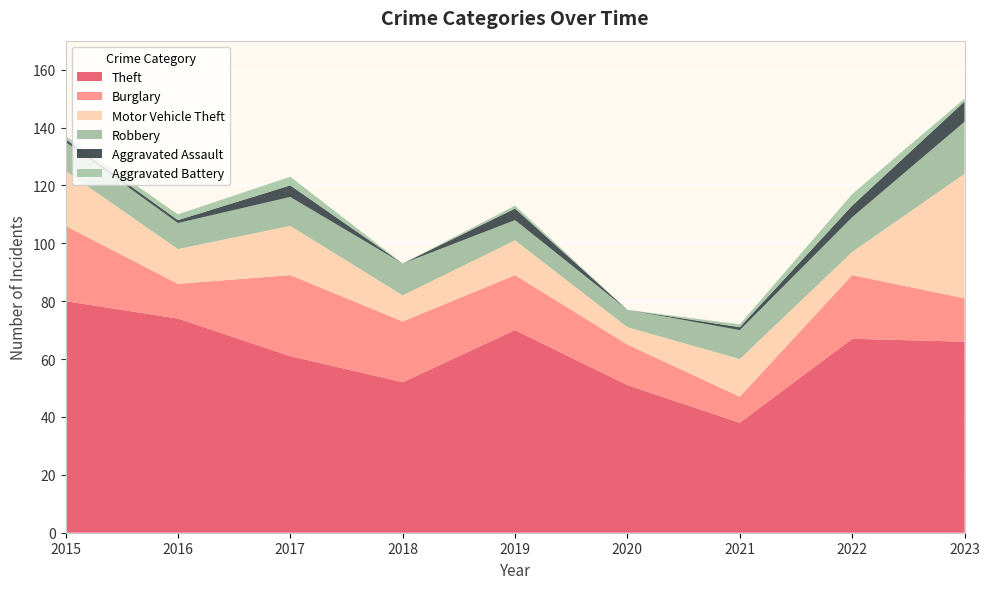

Reading left to right, transcribe all the data shown in this chart.

Theft: 2015=80	2016=74	2017=61	2018=52	2019=70	2020=51	2021=38	2022=67	2023=66
Burglary: 2015=26	2016=12	2017=28	2018=21	2019=19	2020=14	2021=9	2022=22	2023=15
Motor Vehicle Theft: 2015=19	2016=12	2017=17	2018=9	2019=12	2020=6	2021=13	2022=8	2023=43
Robbery: 2015=10	2016=9	2017=10	2018=11	2019=7	2020=6	2021=10	2022=12	2023=18
Aggravated Assault: 2015=1	2016=1	2017=4	2018=0	2019=4	2020=0	2021=1	2022=4	2023=7
Aggravated Battery: 2015=1	2016=2	2017=3	2018=0	2019=1	2020=0	2021=1	2022=4	2023=1